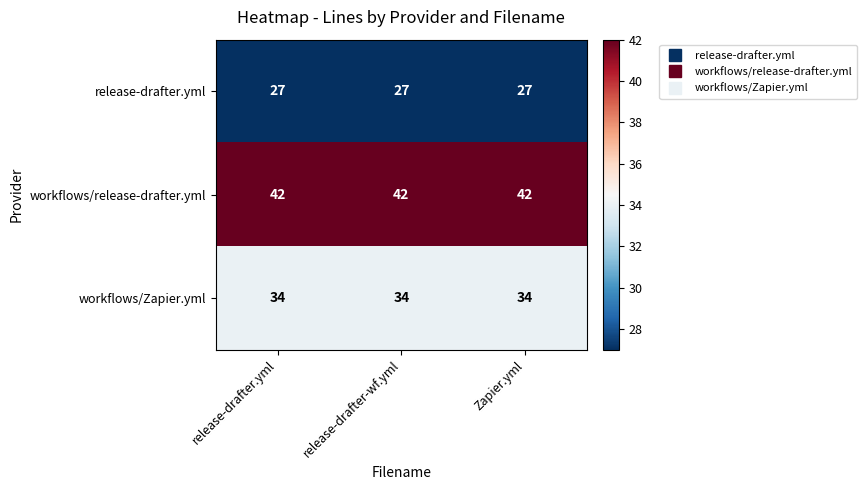

How many distinct data groups are displayed?

3